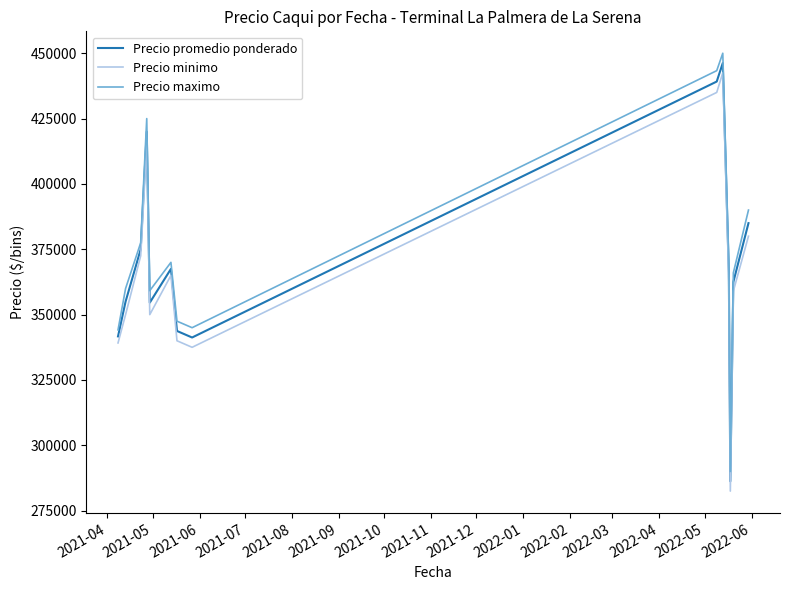

How many interior local peaks does the Precio minimo series have?

3